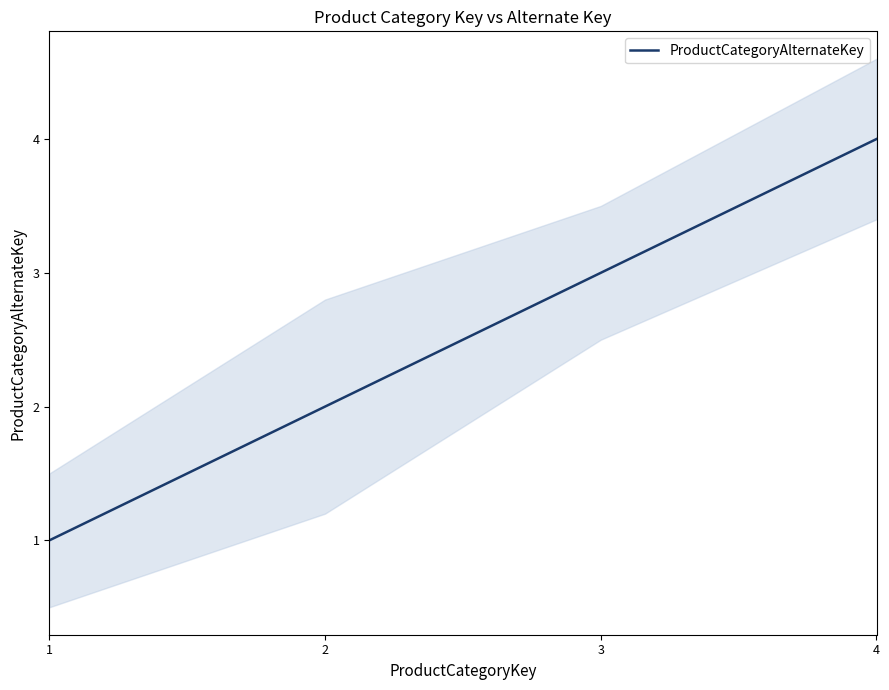

How many series are shown in this chart?

1